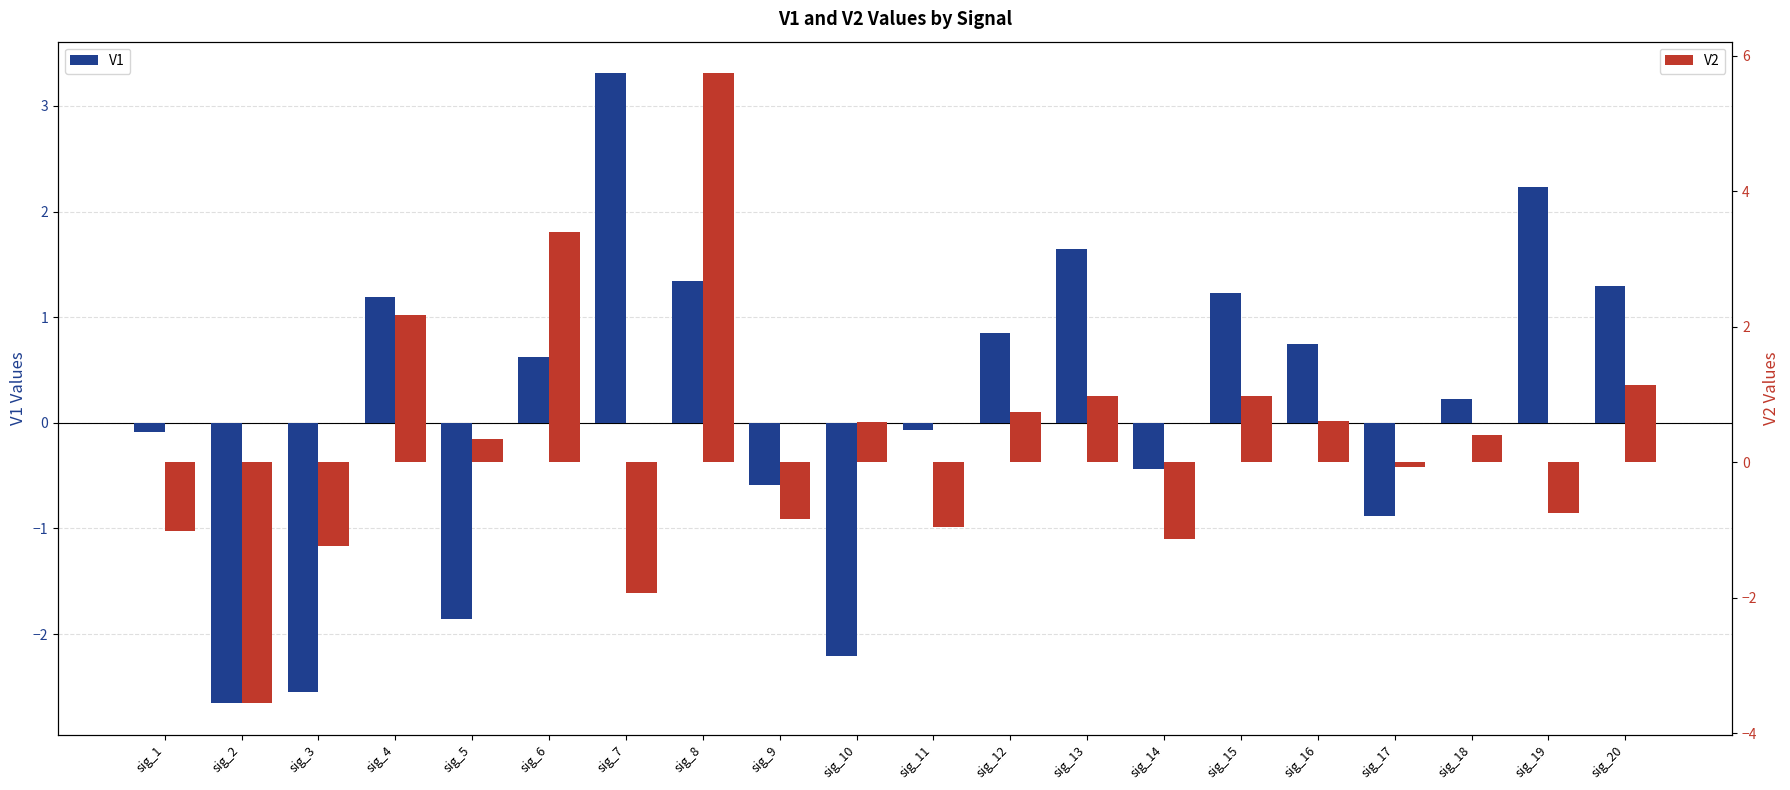

What is the difference between the highest and lowest values at sig_2?

0.9